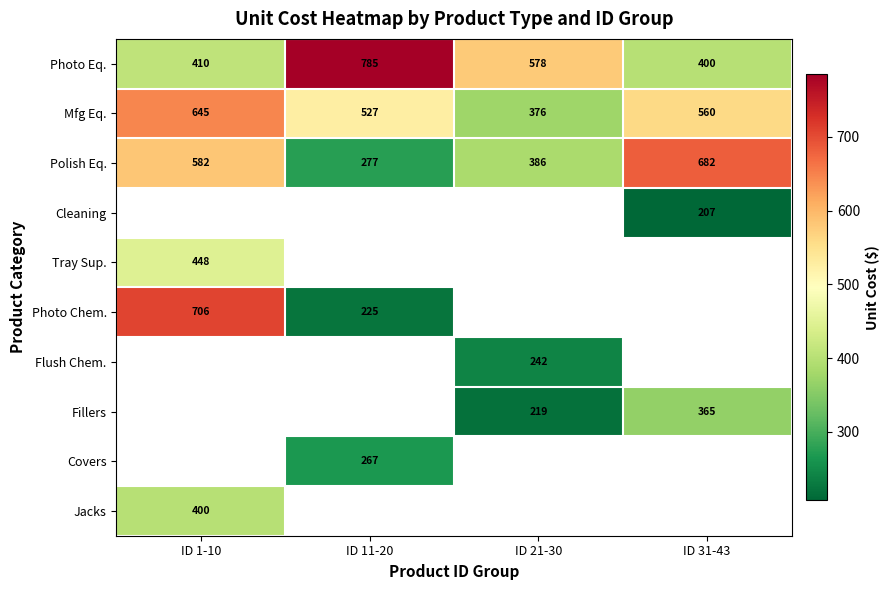

What is the minimum value shown in the chart?

207.1